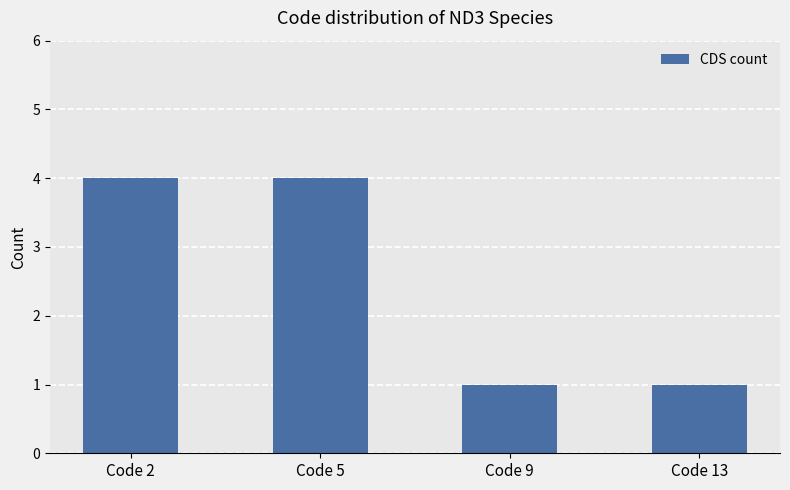

What is the approximate value at Code 2?

4